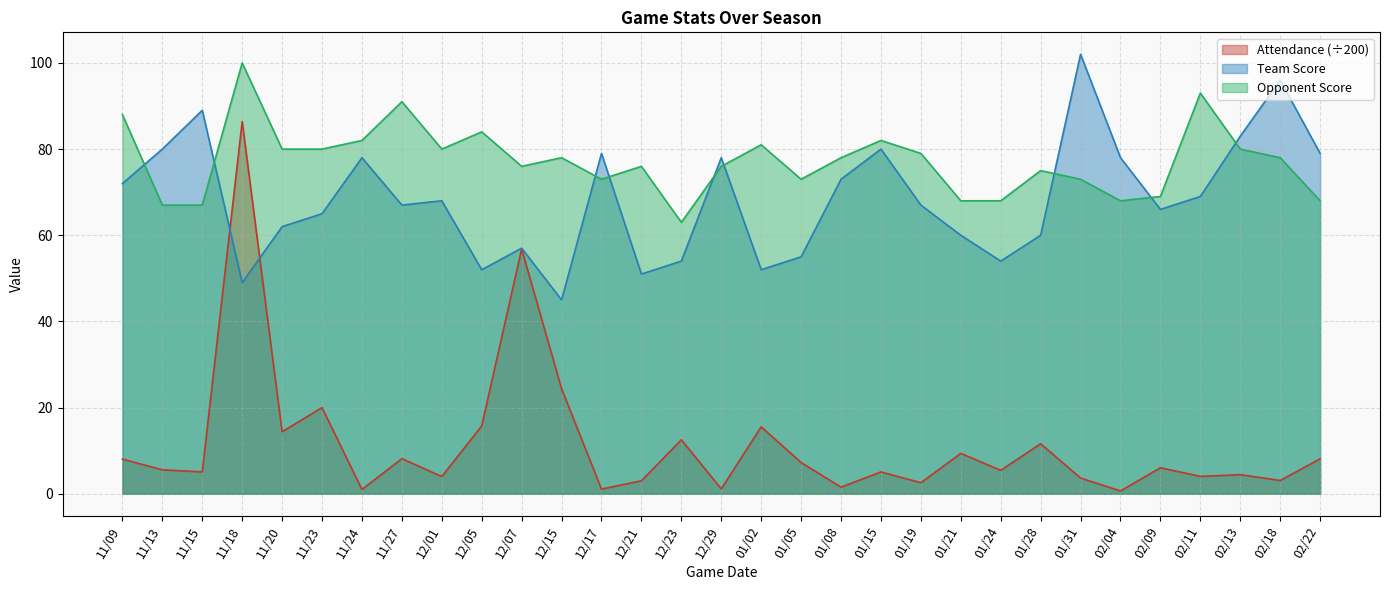

What is the minimum value shown in the chart?

0.7